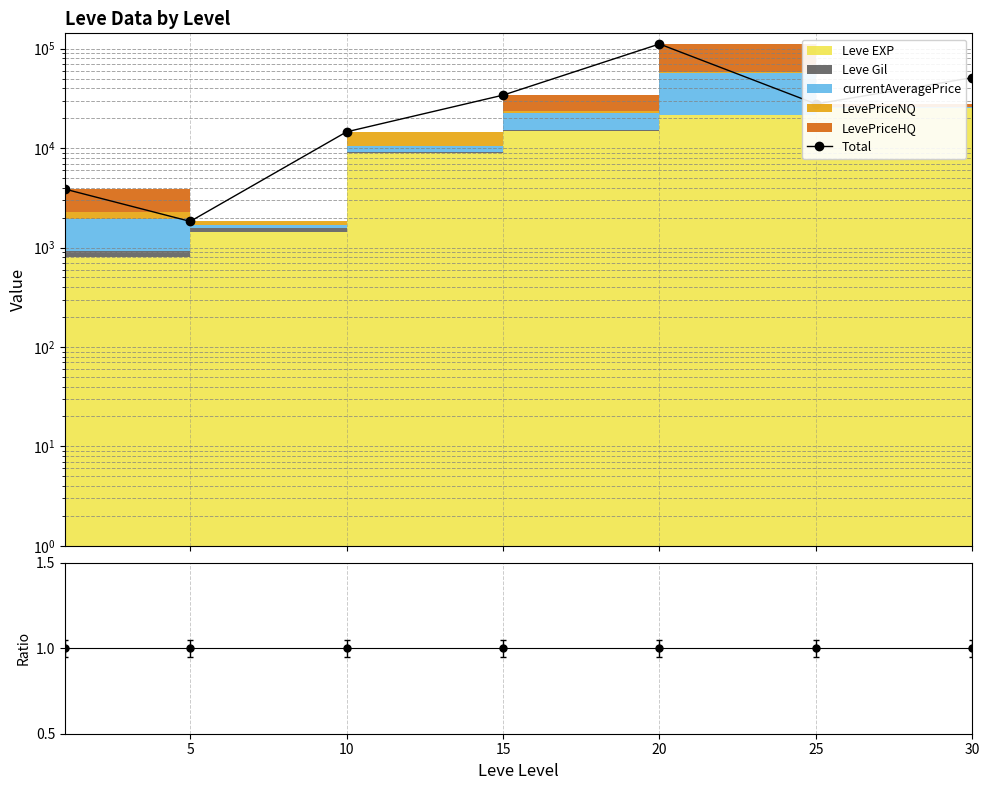

True or false: Ratio has more than 0 interior local peaks.

False